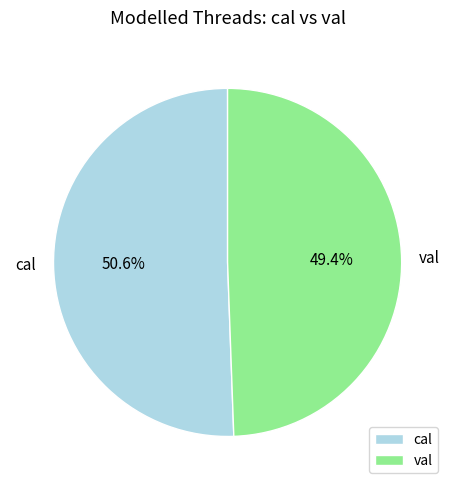

Does val account for over 50% of the chart?

No